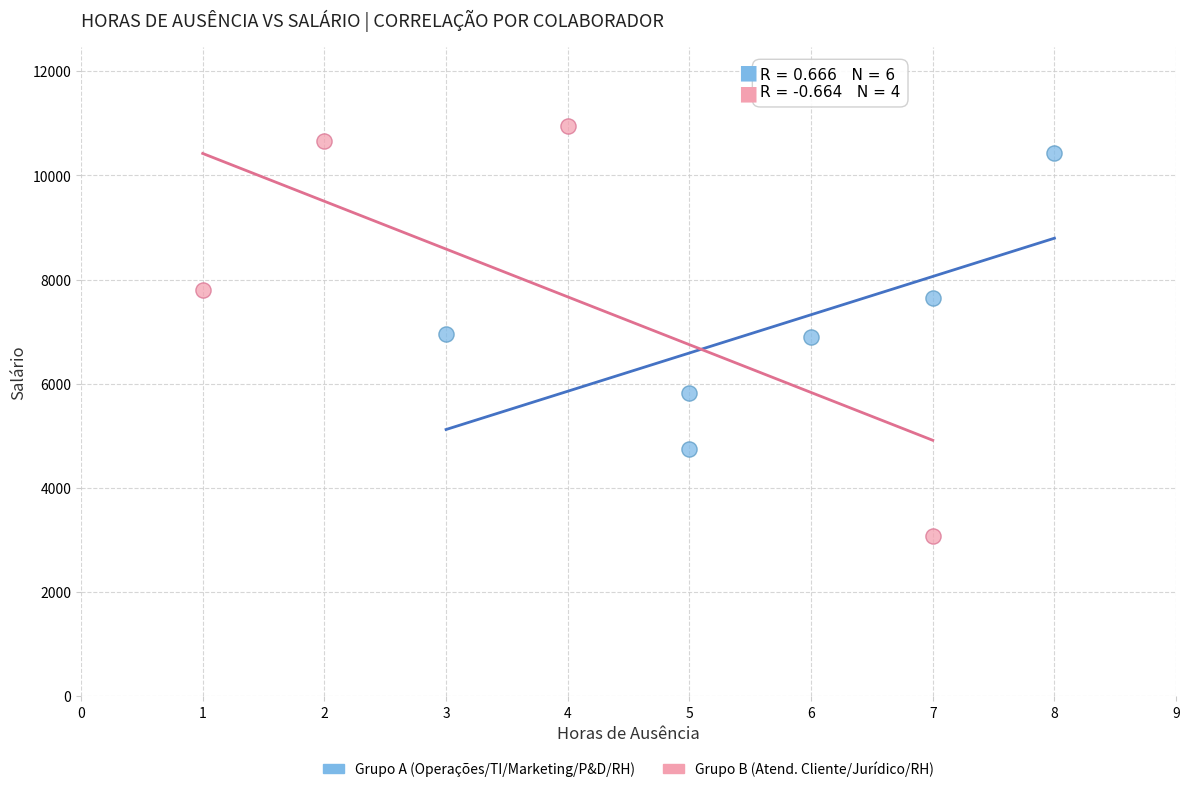

Which series reaches the minimum Y coordinate?

Grupo B (Atend. Cliente/Jurídico/RH)